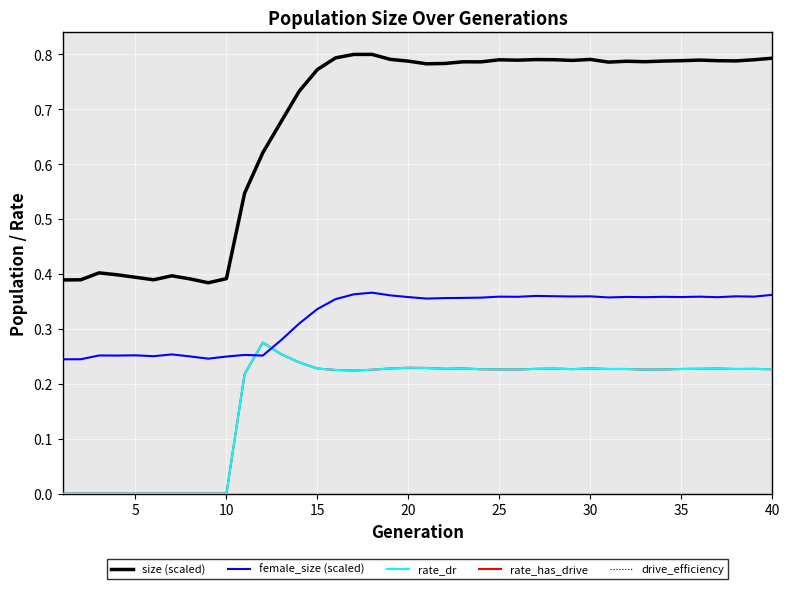

What is the minimum value for female_size (scaled)?

0.2